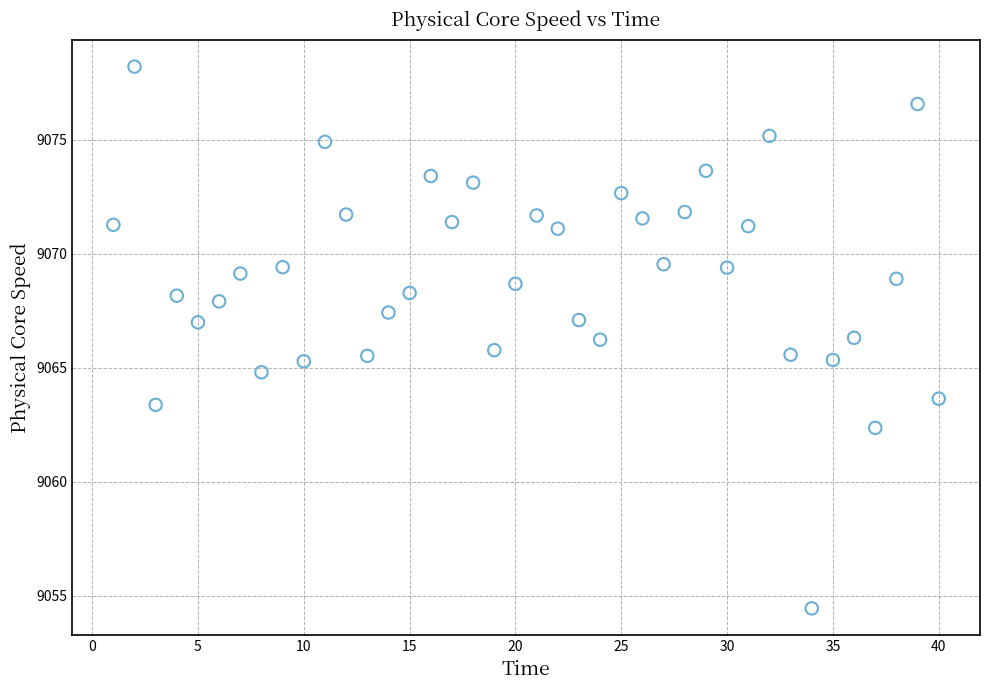

What is the range of X values (max minus min)?

39.0